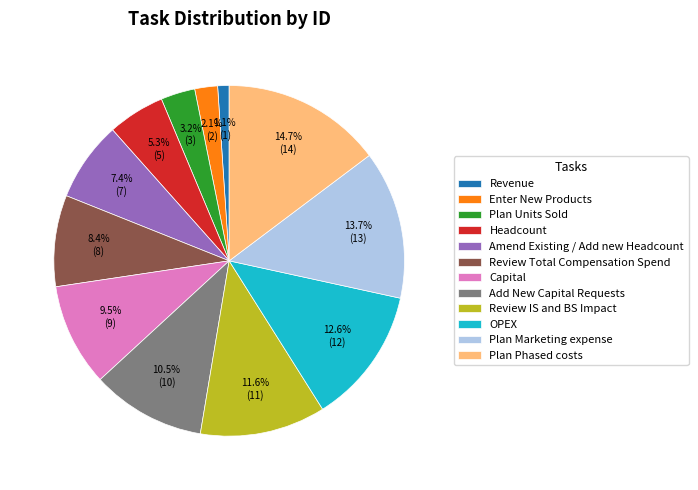

Which category has the smallest portion of the pie?

Revenue